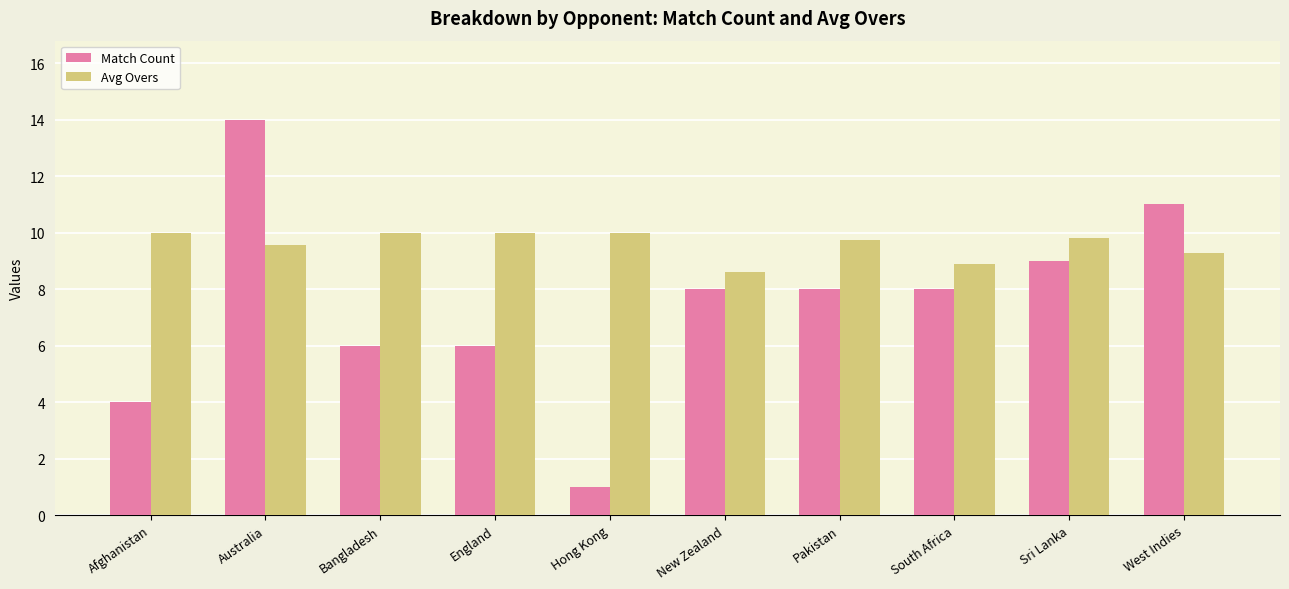

Count the number of categories in the chart.

10